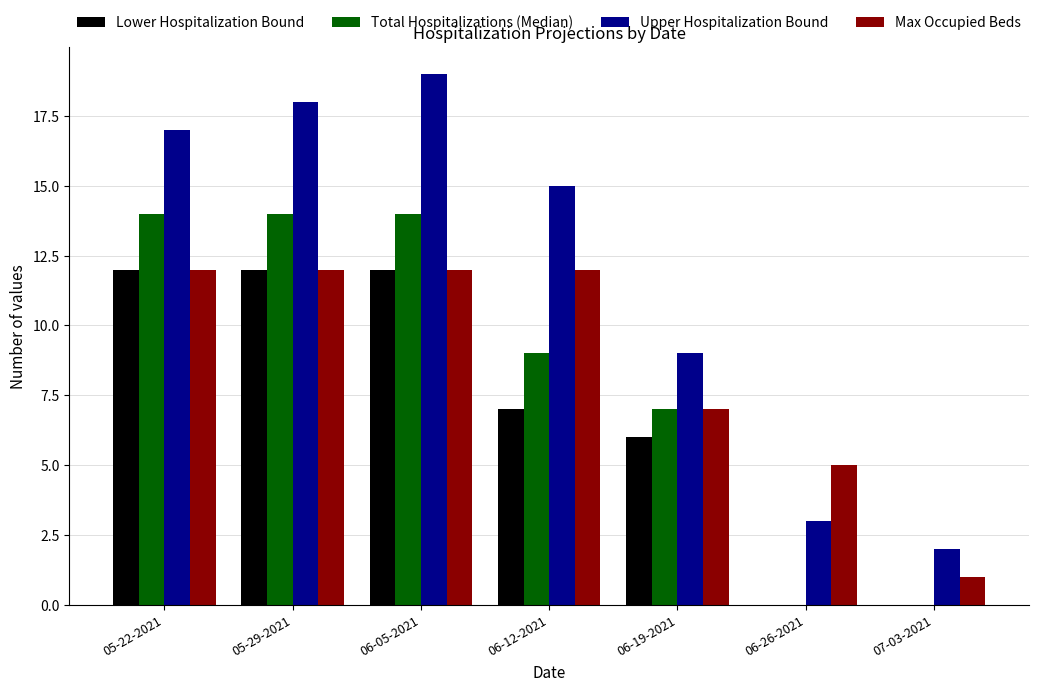

What is the approximate value of Lower Hospitalization Bound at 06-19-2021, to the nearest 10?

10